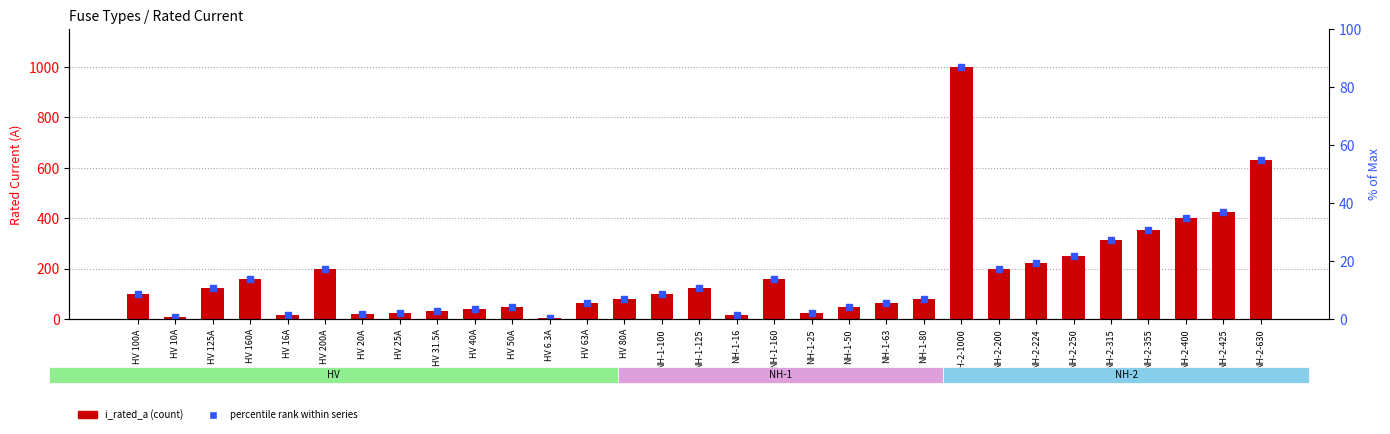

Which label corresponds to the largest value in the chart?

NH-2-1000